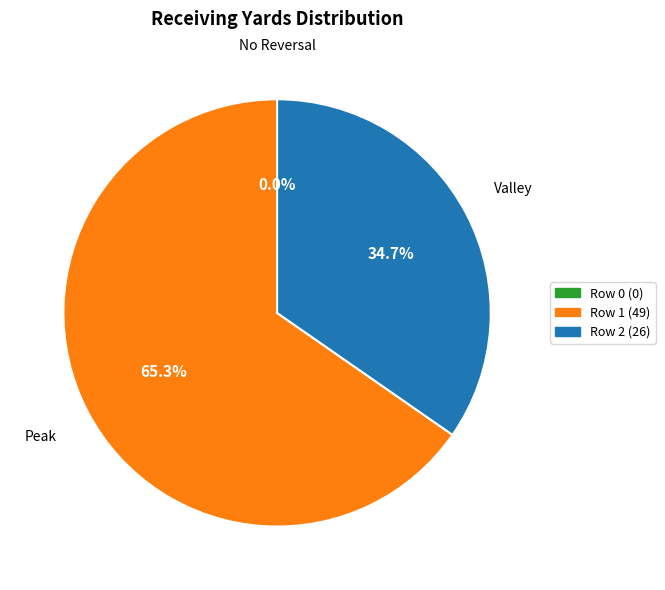

Between 1 and 2, which is larger?

1